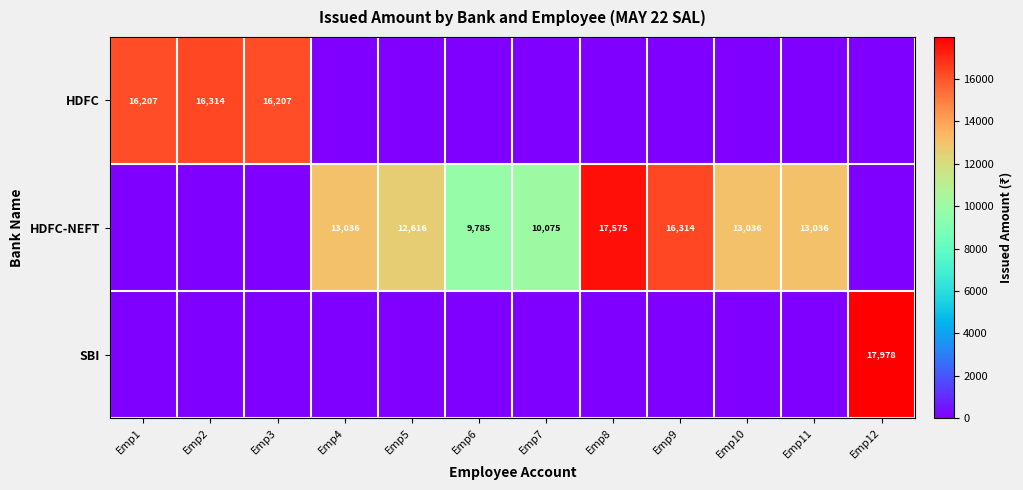

What is the greatest value displayed?

17978